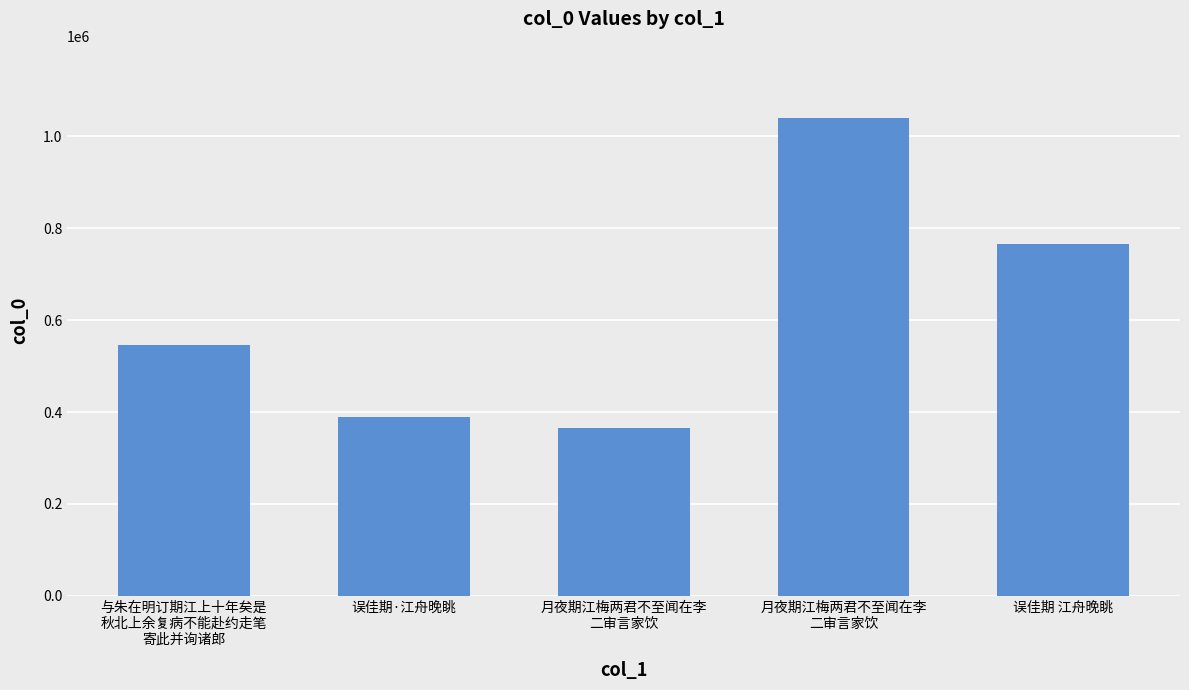

The chart shows a value of 764885 at 误佳期 江舟晚眺. True or false?

True